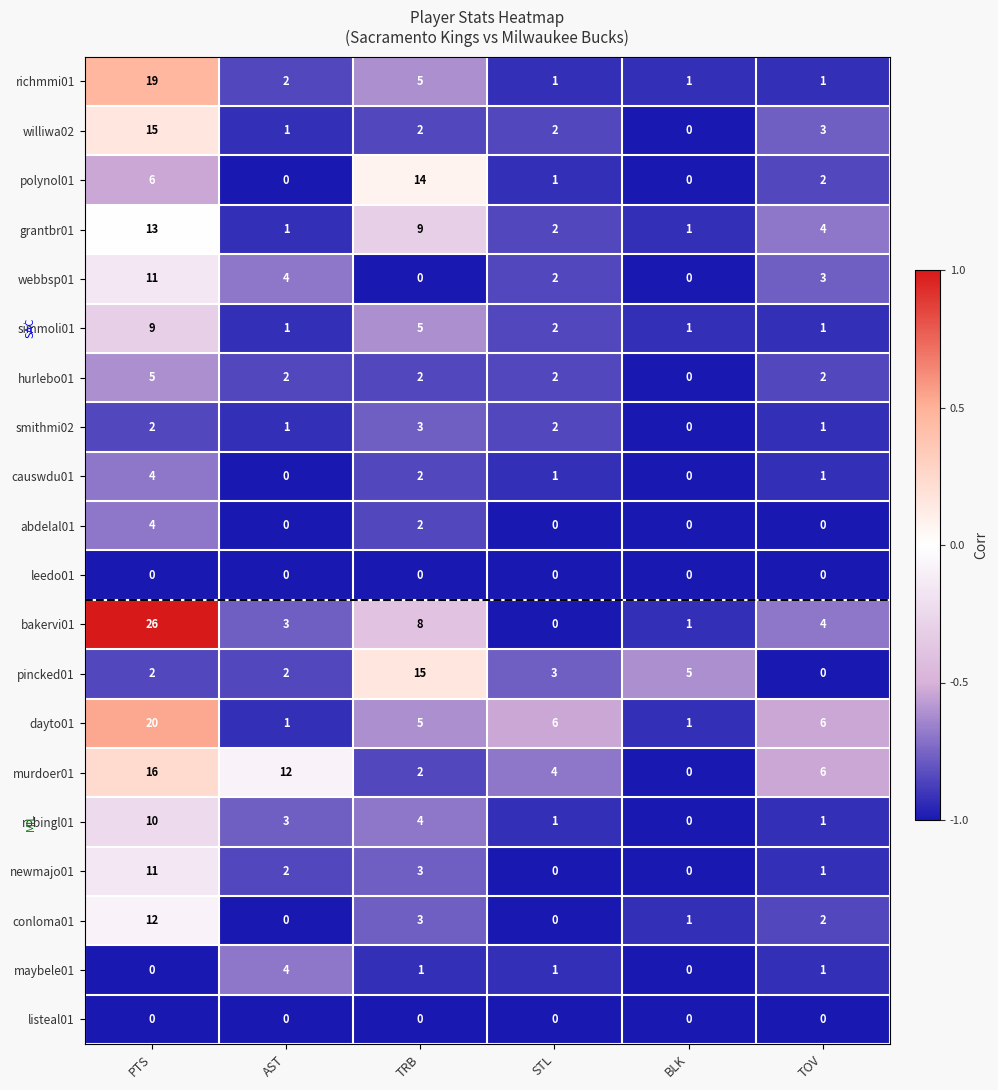

Which series has the largest total across all categories?

bakervi01